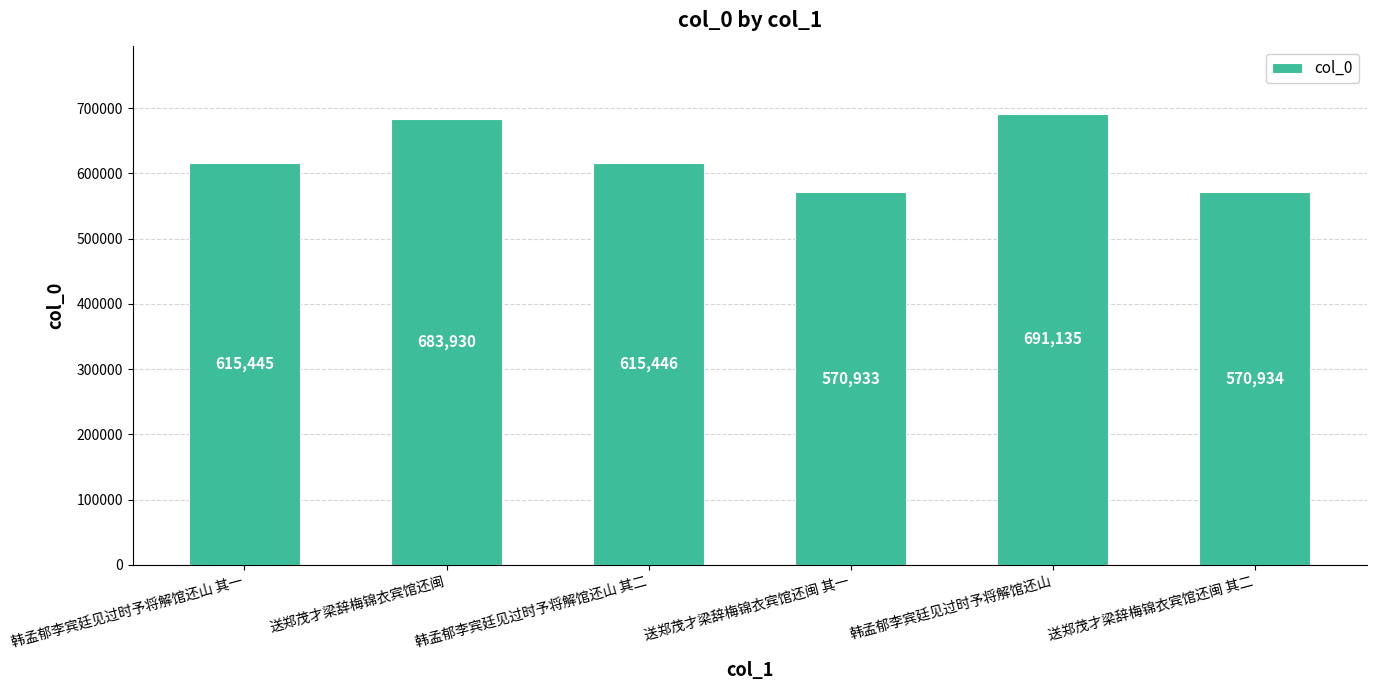

What is the label of the 2nd bar from the right?

韩孟郁李宾廷见过时予将解馆还山